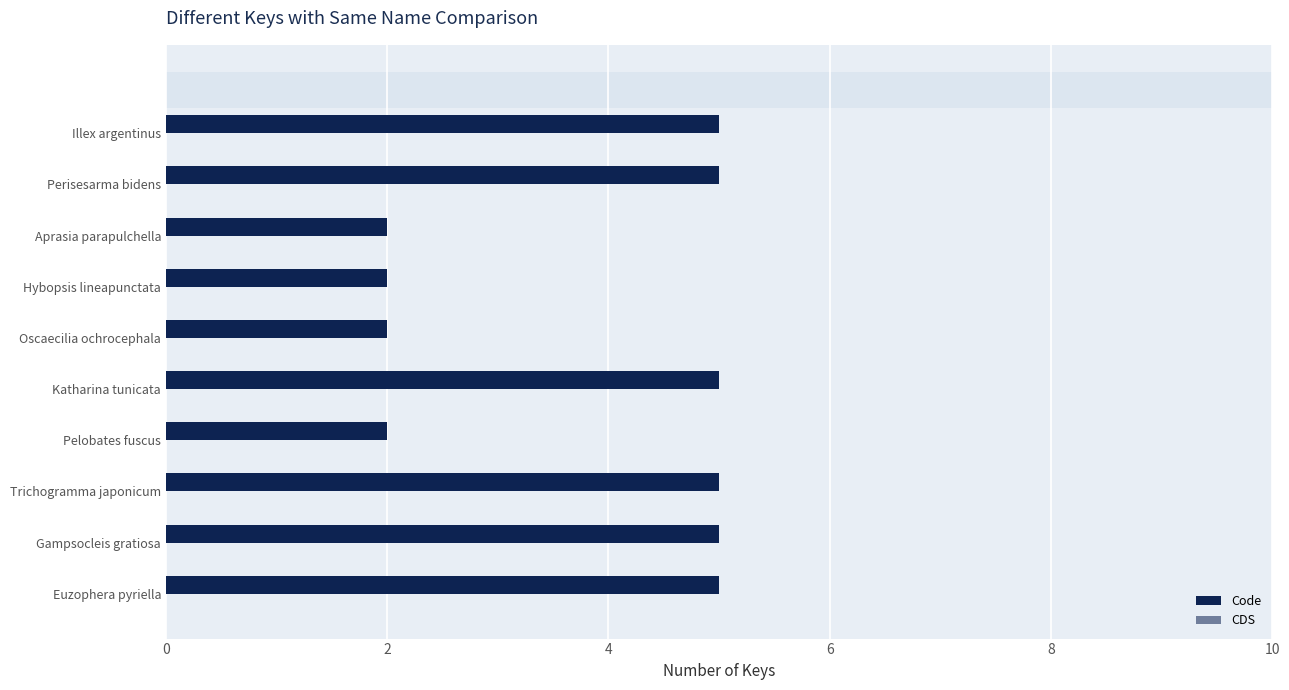

Does the chart contain any negative values?

No